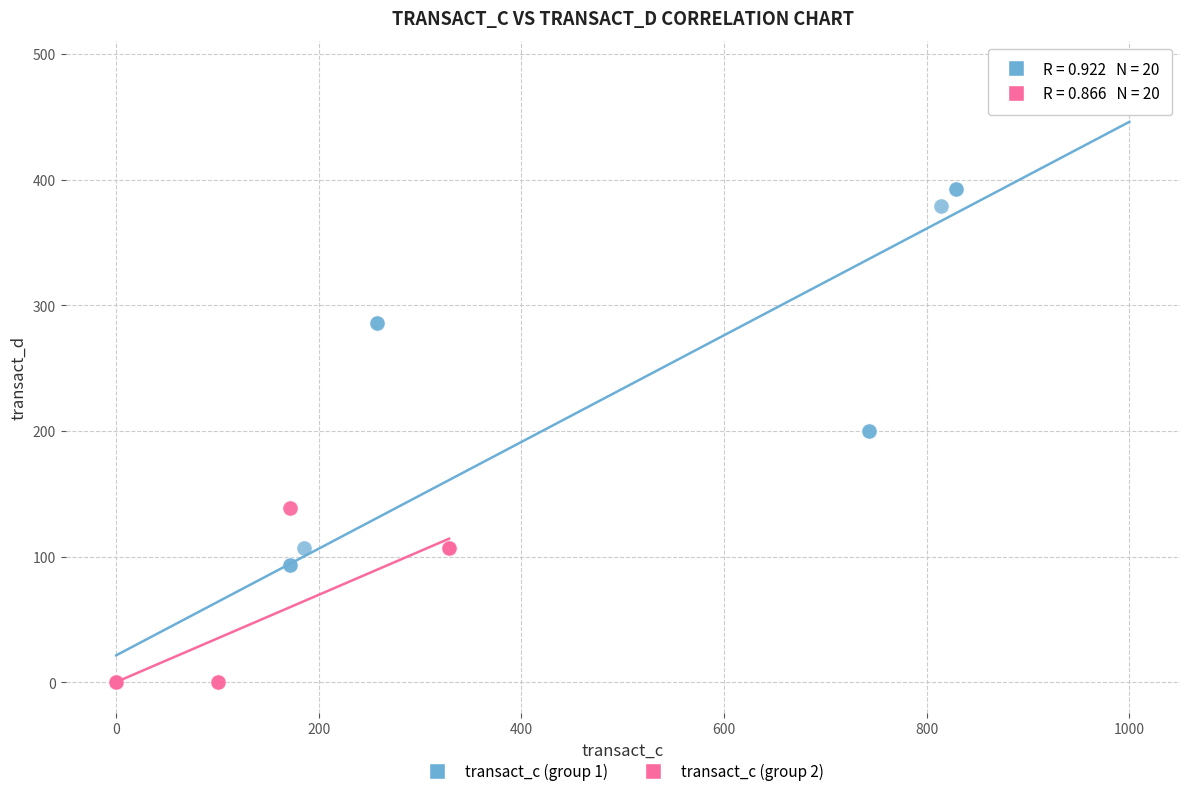

Which series contains the highest Y value?

transact_c (group 1)